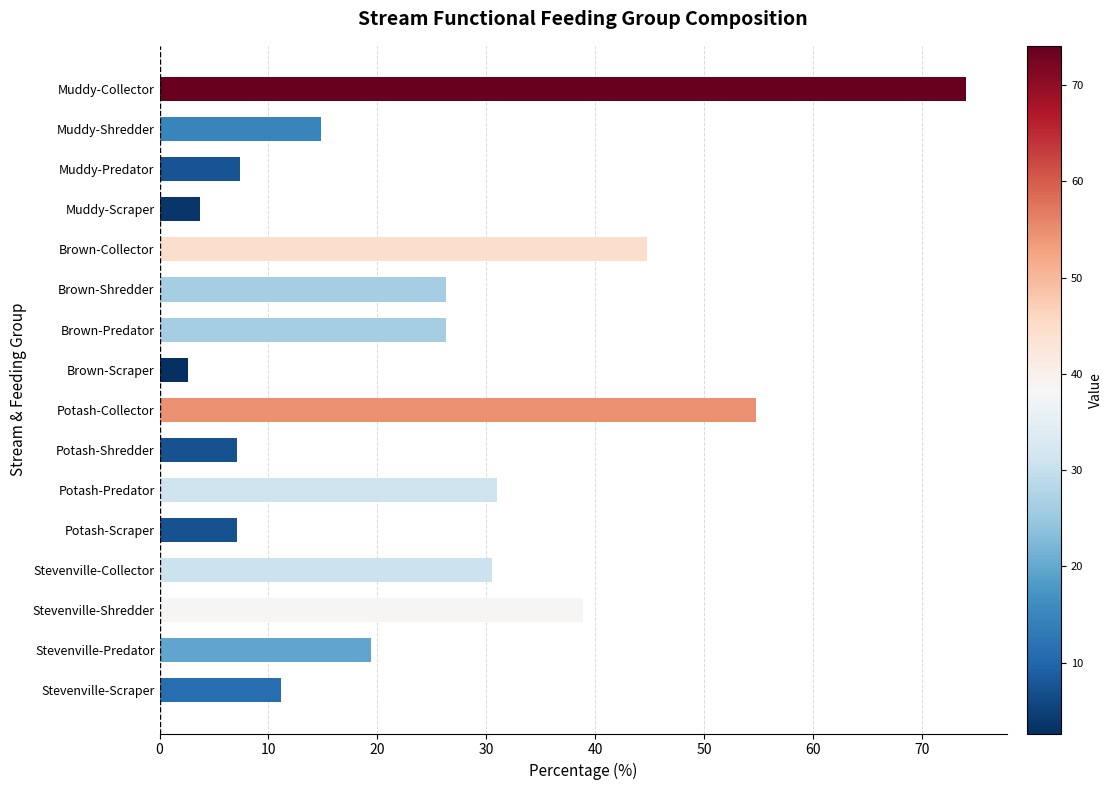

Does the chart contain any negative values?

No